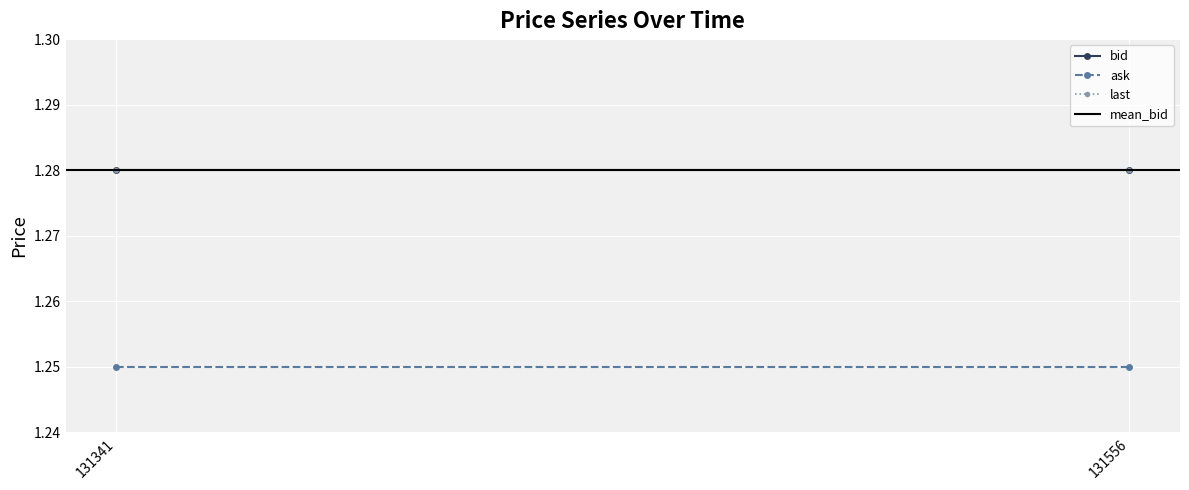

How many data points does each series have?

2